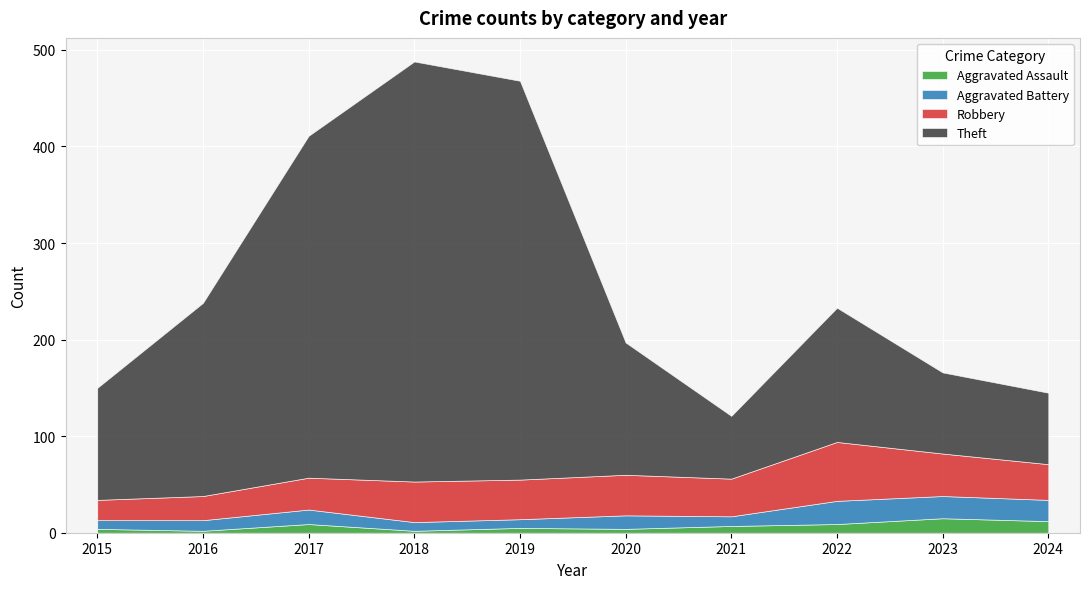

What is the smallest value displayed?

2